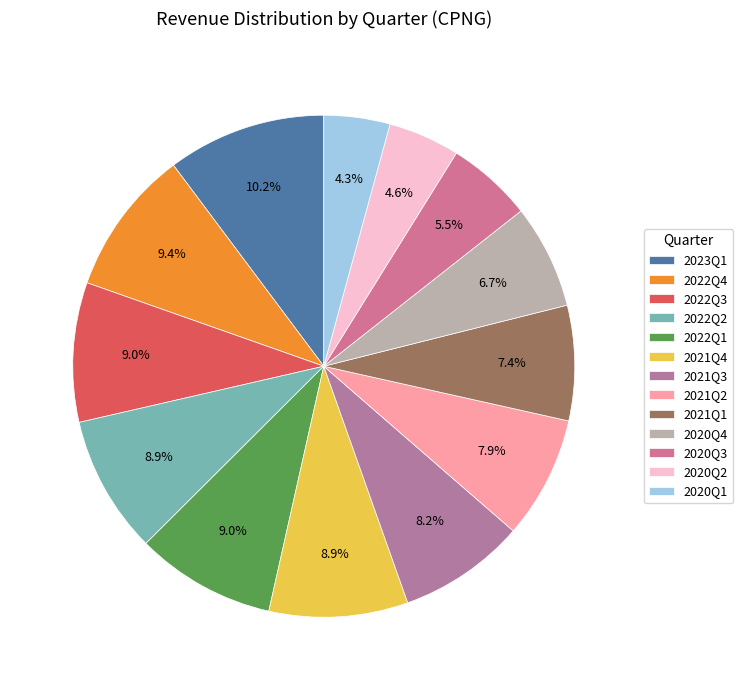

Does 2021Q3 account for over 50% of the chart?

No